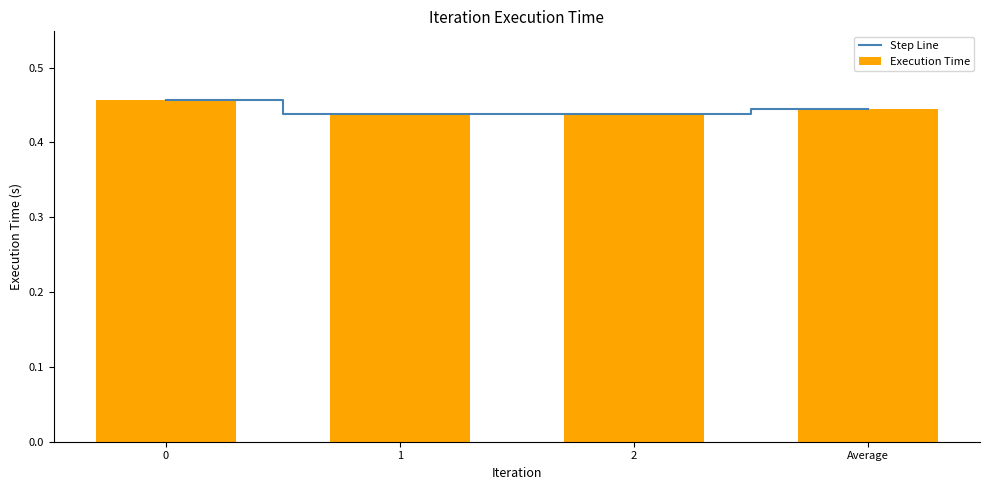

Rank the categories by Execution Time value from lowest to highest.

2, 1, Average, 0